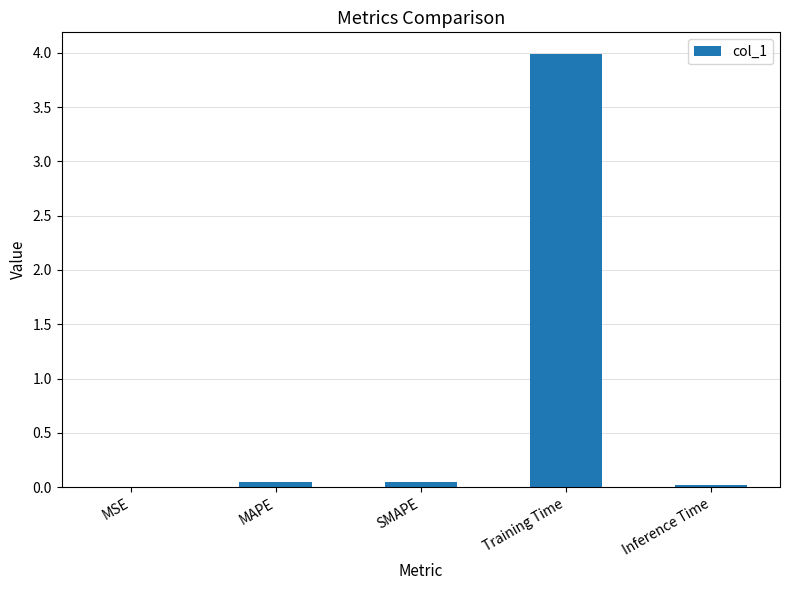

What is the maximum value shown in the chart?

4.0